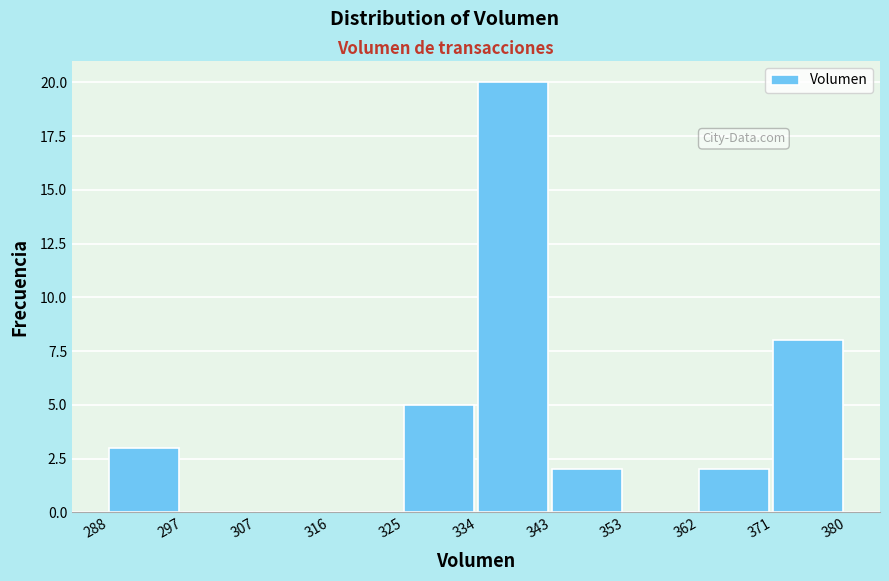

Reading left to right, list every bar in this chart as the range it spans on the x-axis followed by its height. The values are not printed on the chart, so give them approximately, as read against the axis.

288 to 297: 3
297 to 307: 0
307 to 316: 0
316 to 325: 0
325 to 334: 5
334 to 343: 20
343 to 353: 2
353 to 362: 0
362 to 371: 2
371 to 380: 8